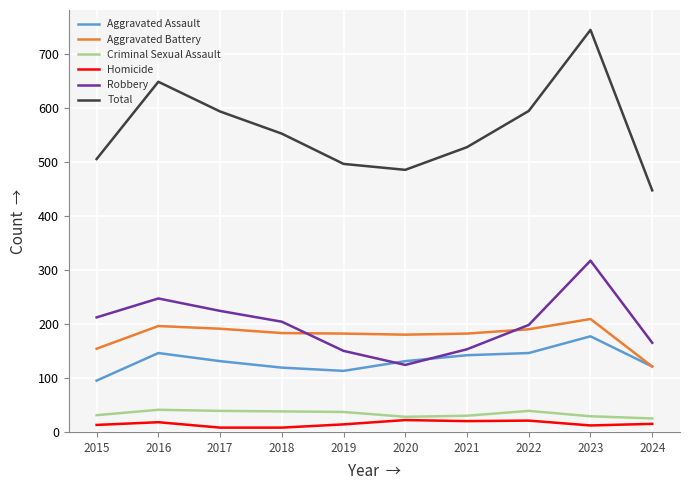

The Homicide series shows 13 at 2015. True or false?

True